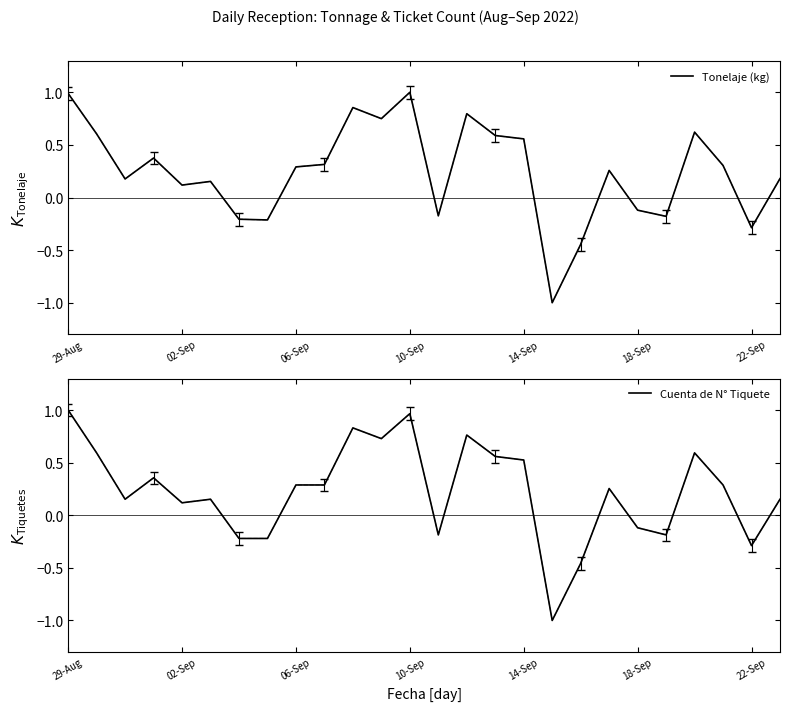

True or false: Cuenta de N° Tiquete and Tonelaje (kg) intersect in this chart.

True